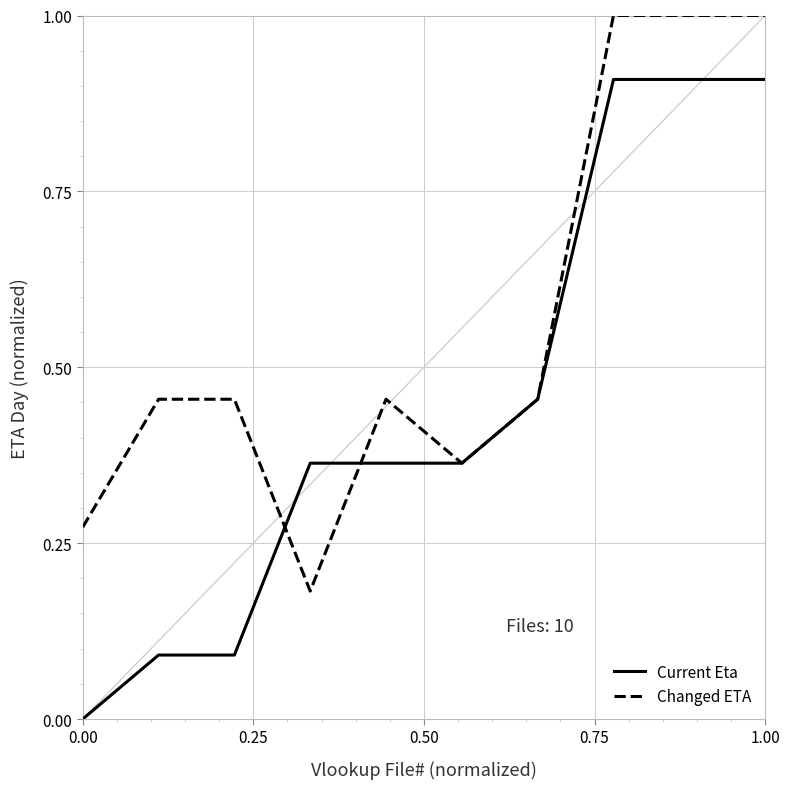

List the series in order of their peak value, highest first.

Changed ETA, Current Eta